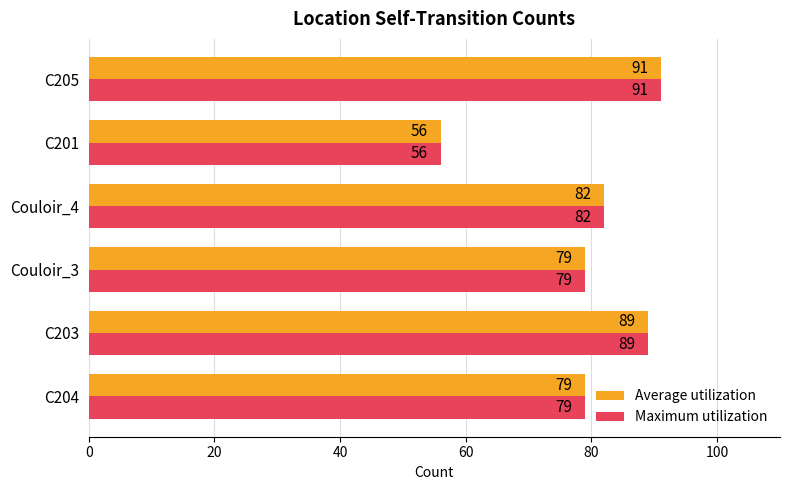

What value does the Average utilization series have at C203?

89